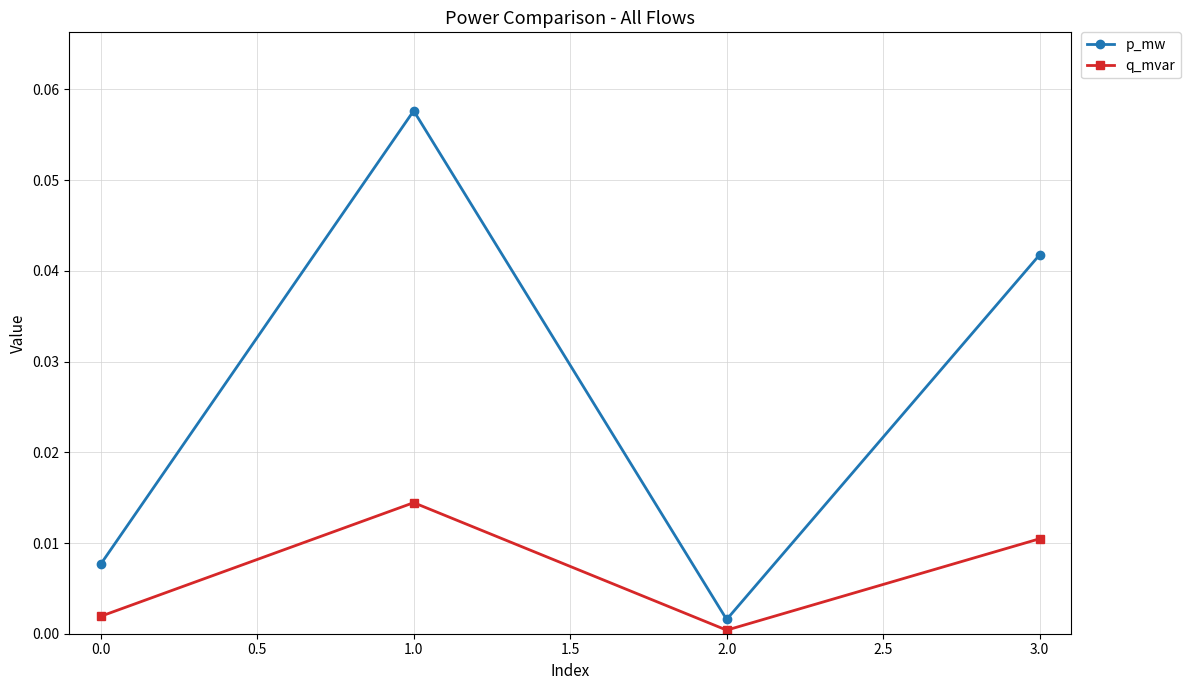

What is the label of the 2nd point from the left?

1.0